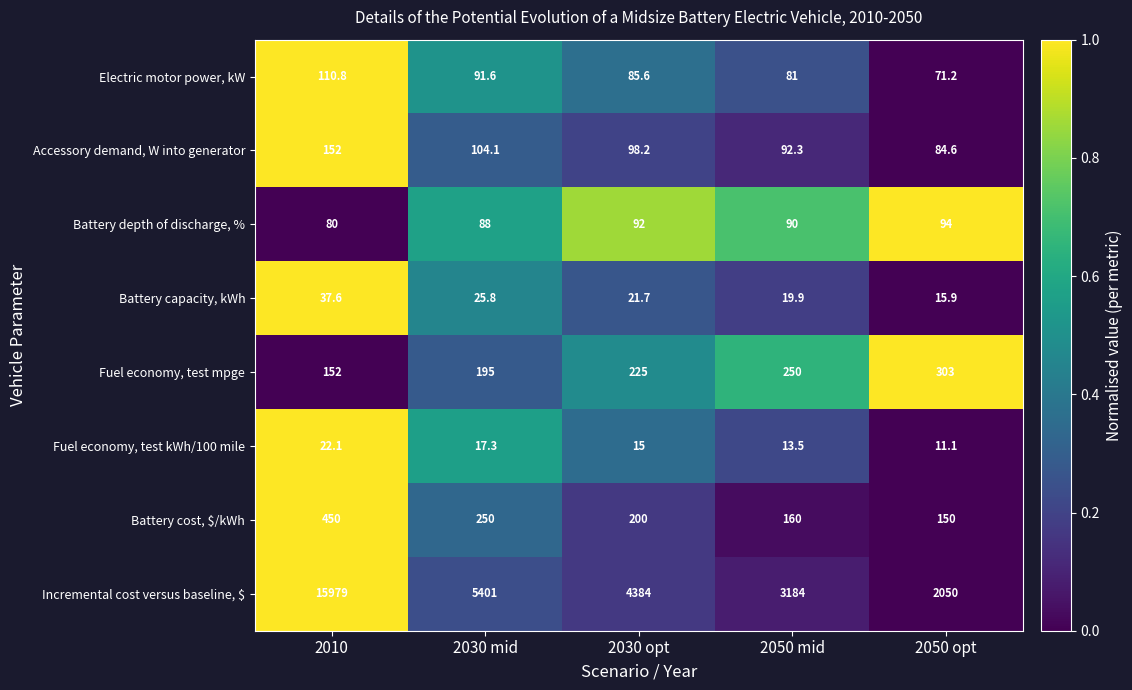

At which label is Fuel economy, test kWh/100 mile closest to 16?

2030 opt